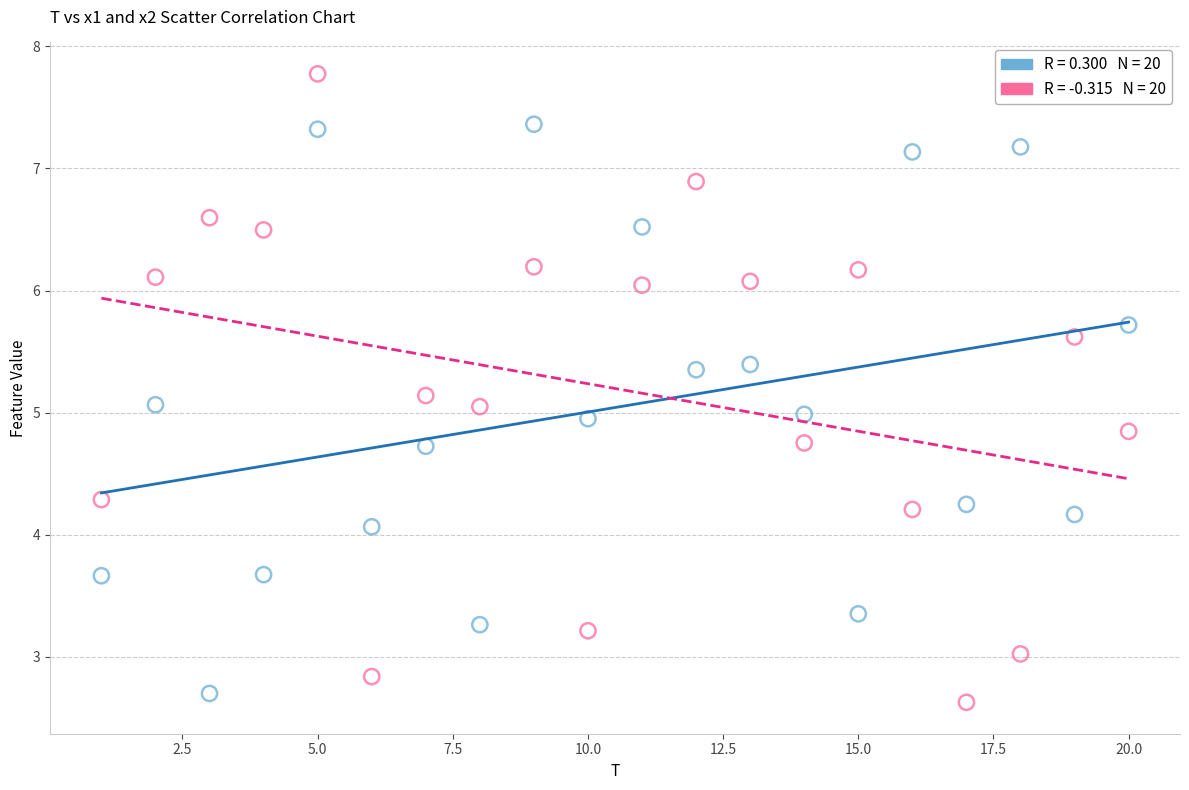

Across all data points, what is the range of Y values (max minus min)?

5.1